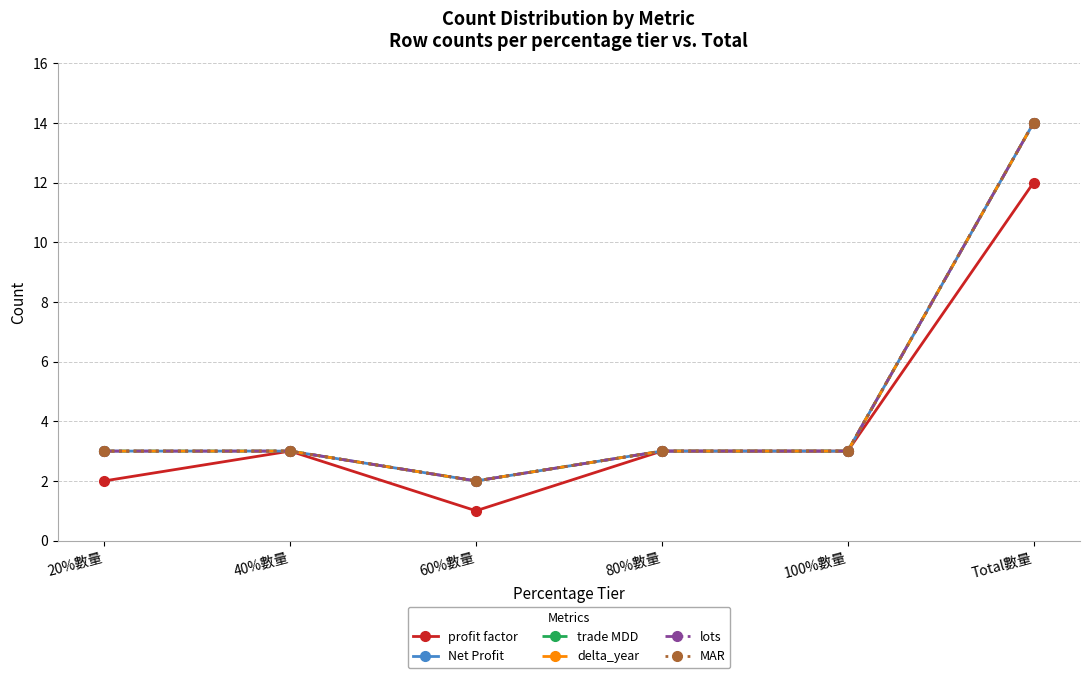

Rank the categories by delta_year value from highest to lowest.

Total數量, 20%數量, 40%數量, 80%數量, 100%數量, 60%數量